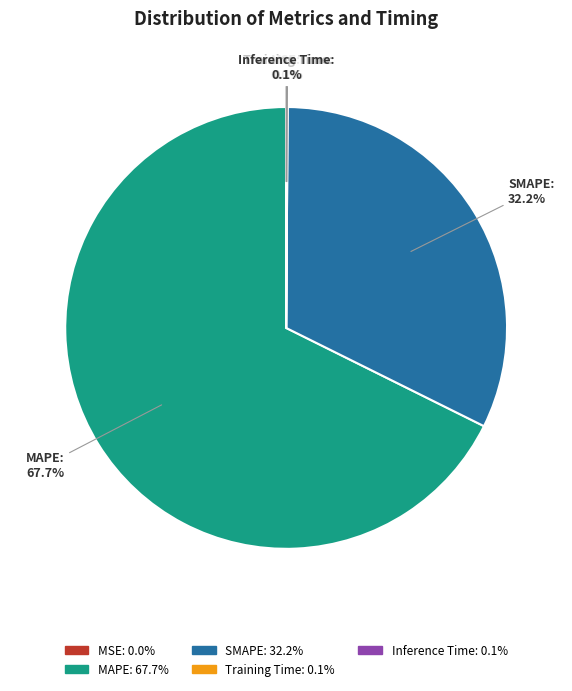

Combined, do MAPE and SMAPE account for over 50%?

Yes